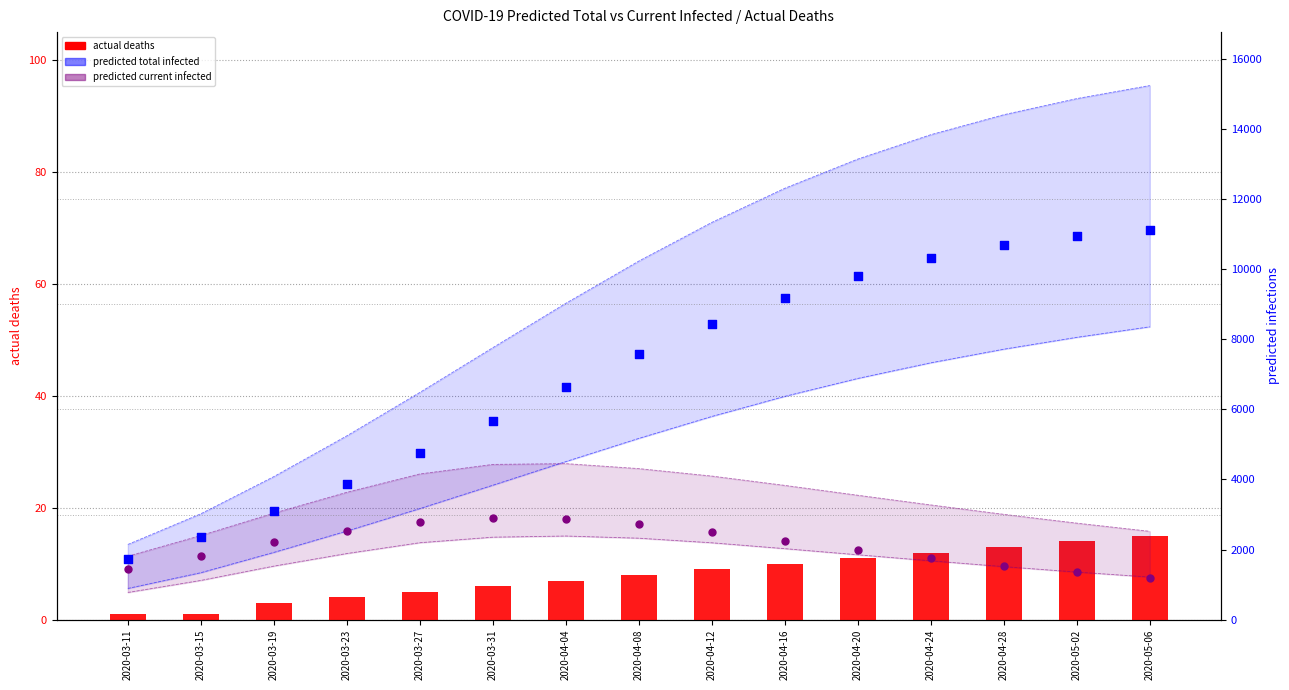

What is the total value across all series at 2020-04-08?

17796